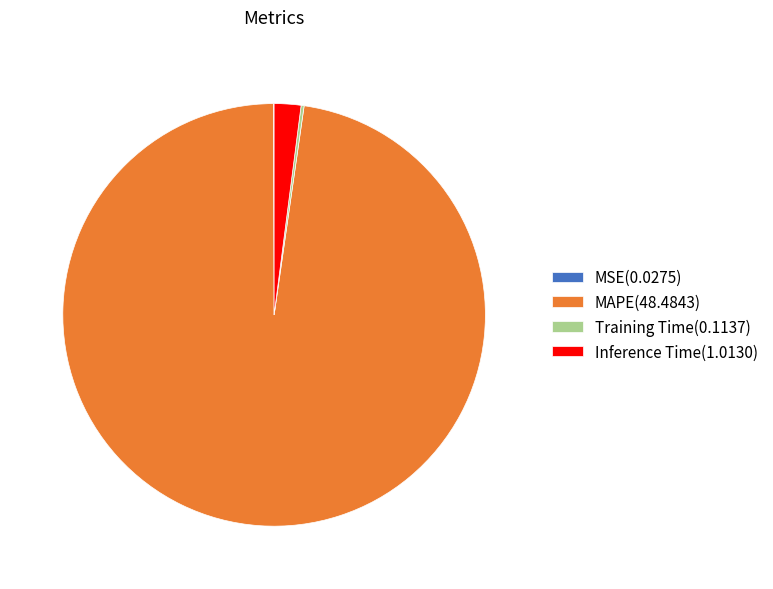

Does MAPE represent more than half of the total?

Yes